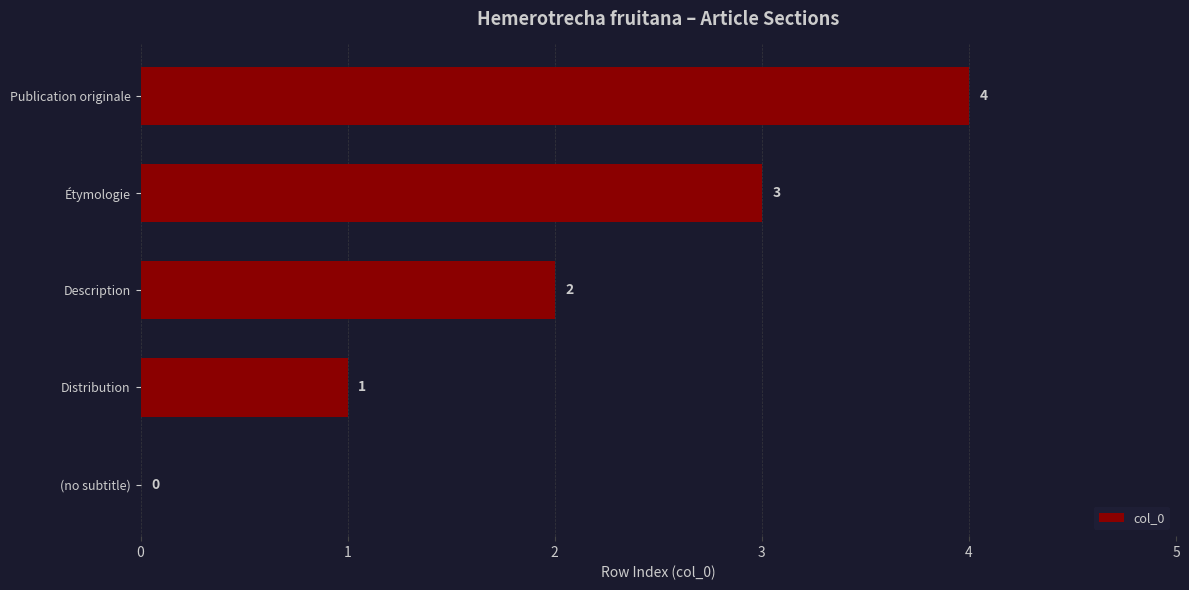

Is it true that the value at Étymologie is 5?

False